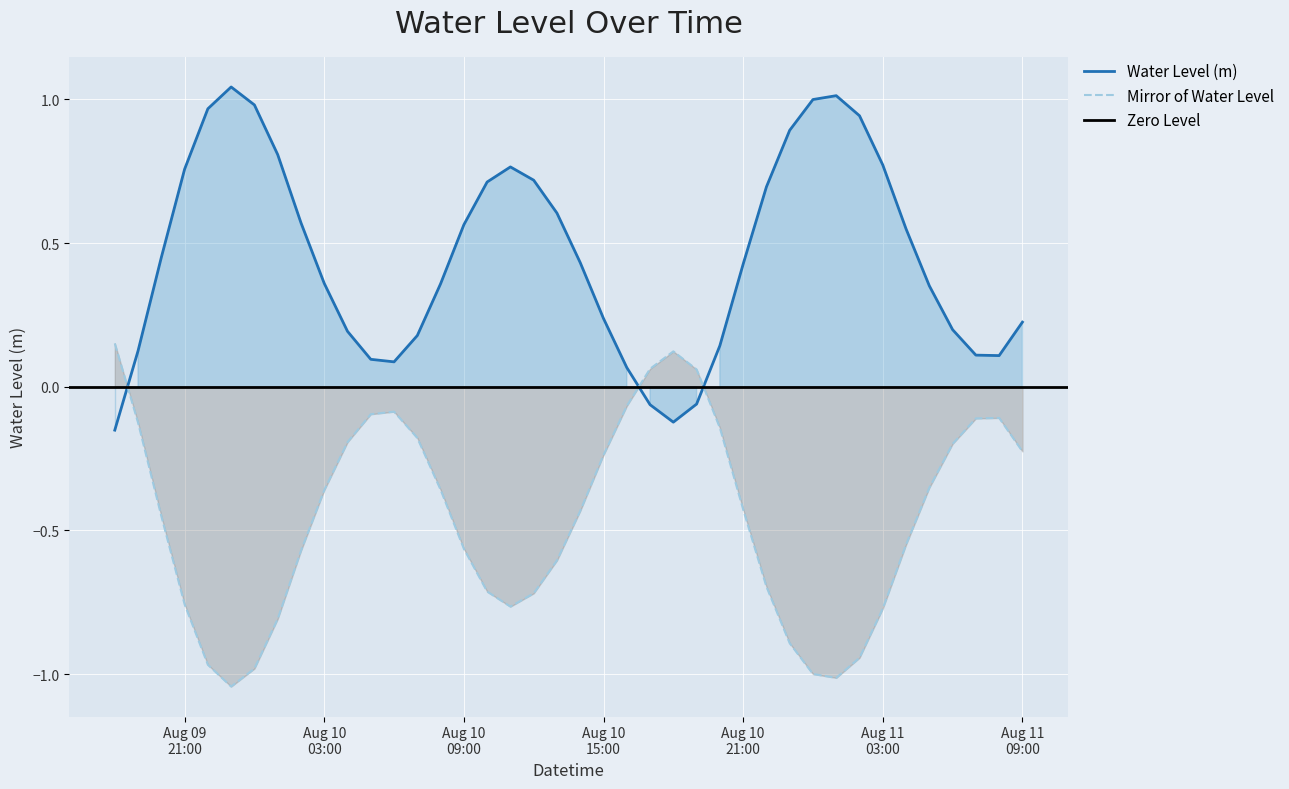

Which category has the lowest value across all series?

2023-08-09 18:00:00